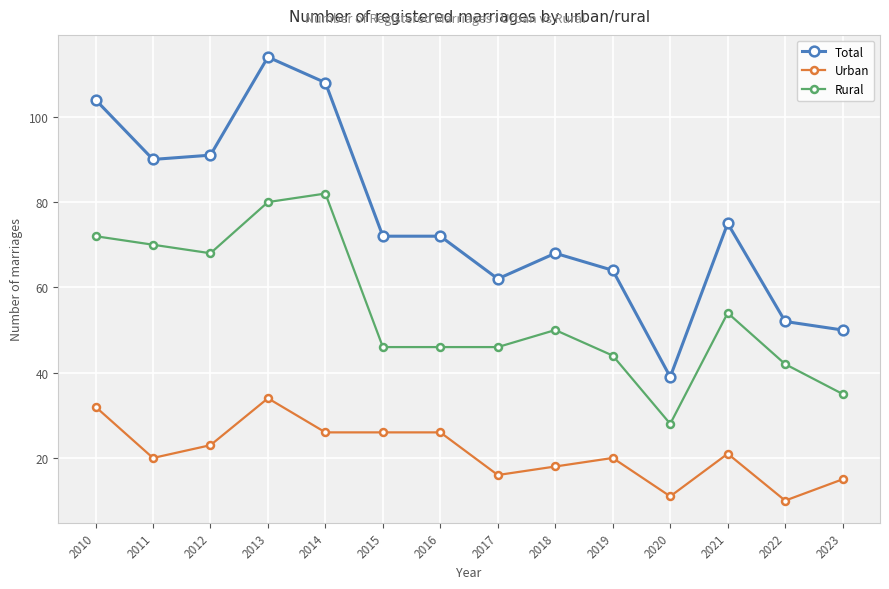

Rank the series by their maximum value, from highest to lowest.

Total, Rural, Urban